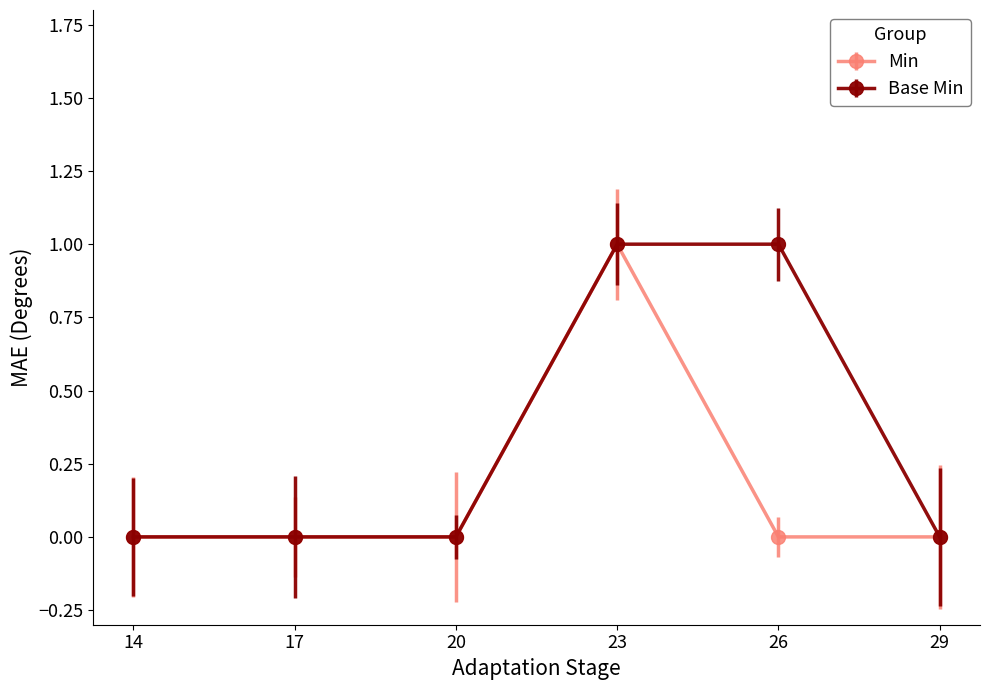

Count the number of categories in the chart.

6